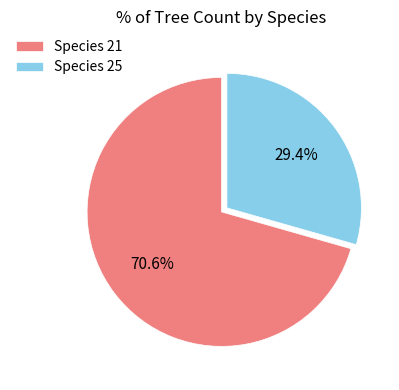

What is the ratio of the value at Species 25 to the value at Species 21?

0.4